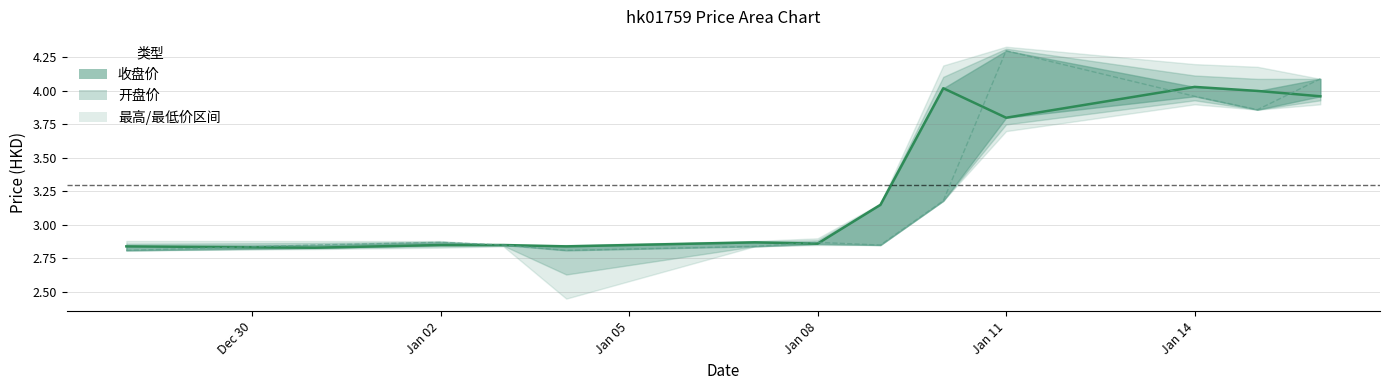

Between which two adjacent categories do 开盘价 and 收盘价 first intersect?

Dec 30 and Jan 02